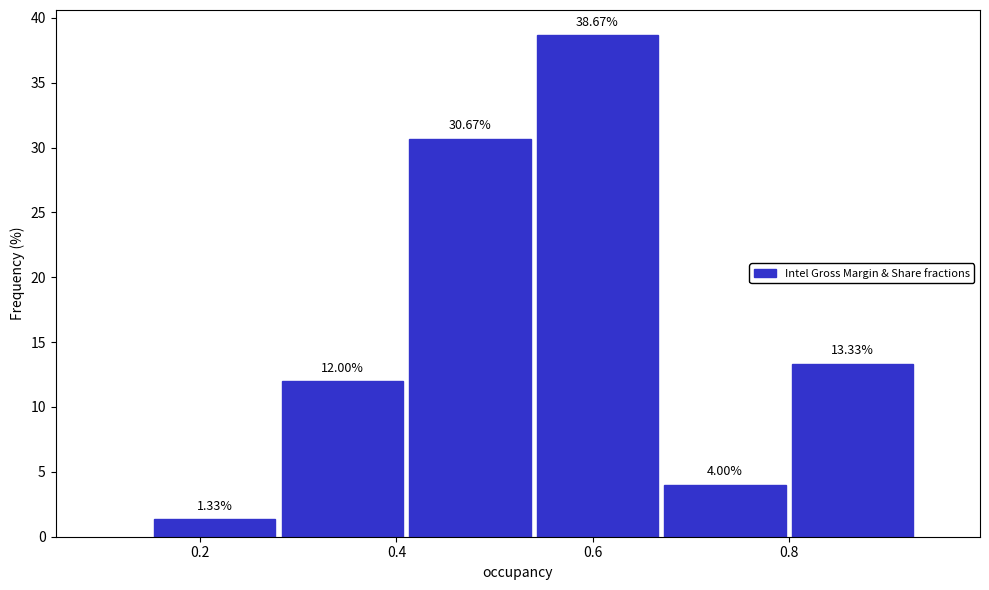

Over which range of the x-axis is the bar tallest?

0.54 to 0.67